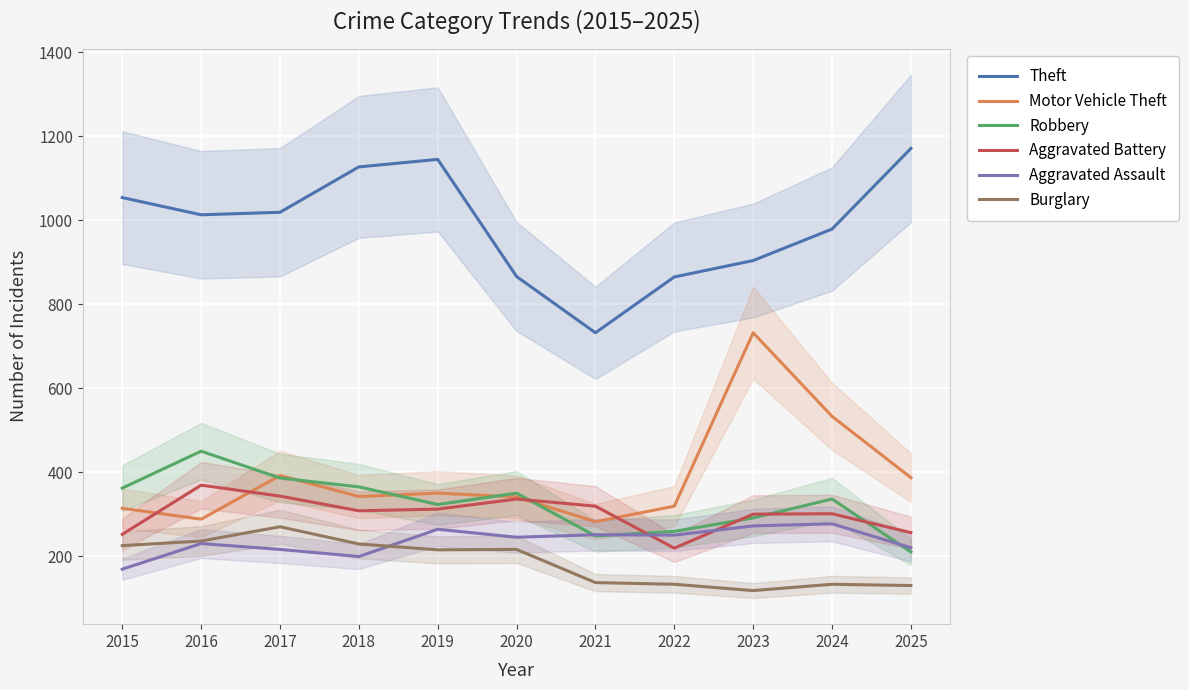

How many lines are shown in the chart?

6